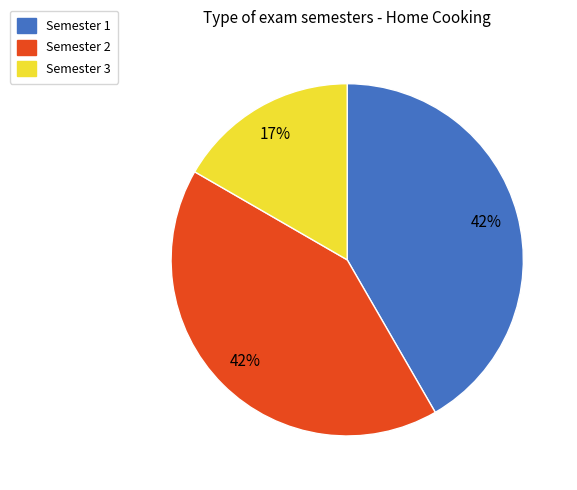

What is the smallest slice in the pie chart?

Semester 3